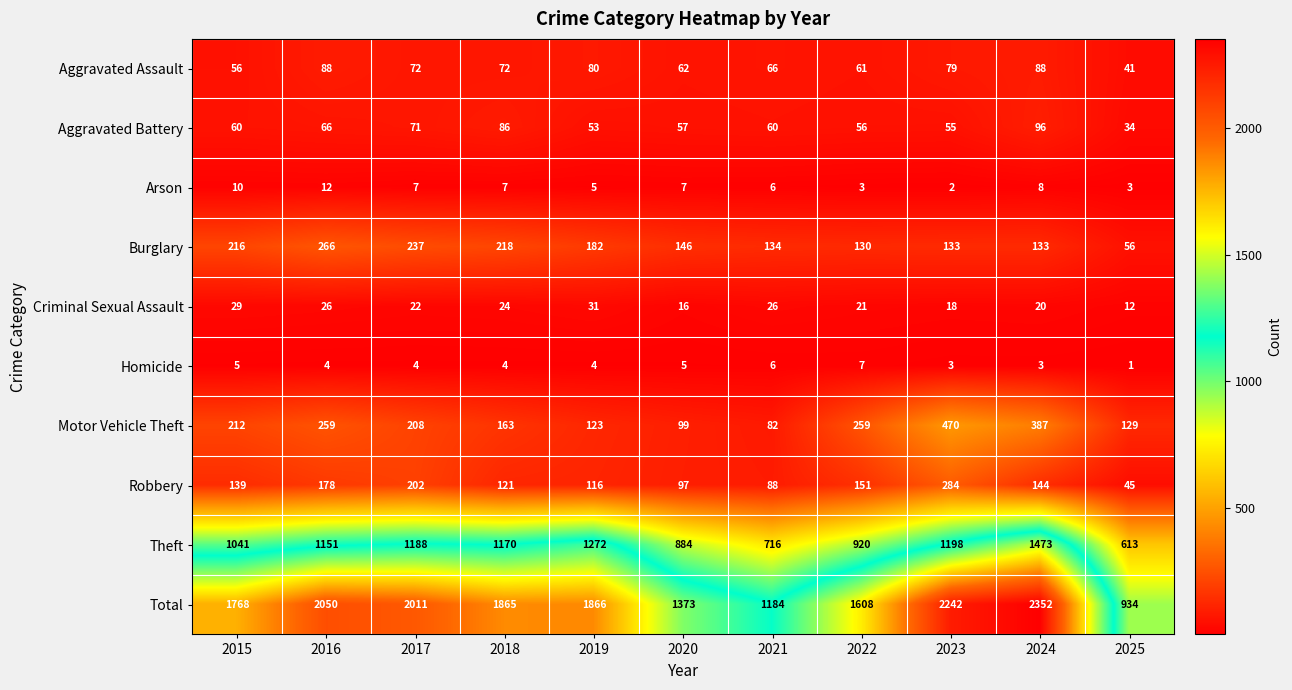

Where does the Burglary series first go above 146?

2015